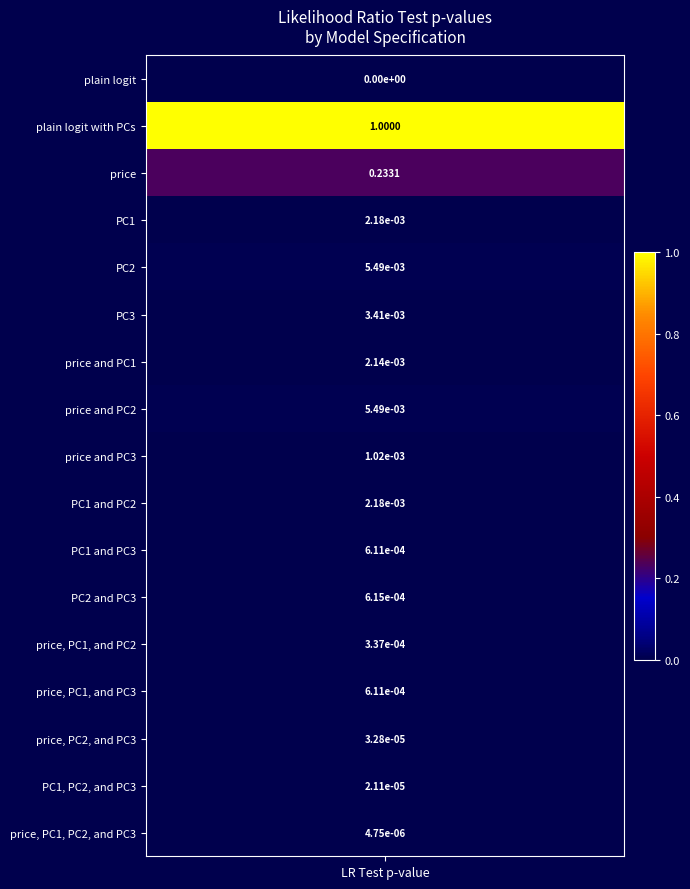

Rank the categories by value from lowest to highest.

plain logit, price, PC1, PC2, and PC3, PC1, PC2, and PC3, price, PC2, and PC3, price, PC1, and PC2, PC1 and PC3, price, PC1, and PC3, PC2 and PC3, price and PC3, price and PC1, PC1, PC1 and PC2, PC3, PC2, price and PC2, price, plain logit with PCs